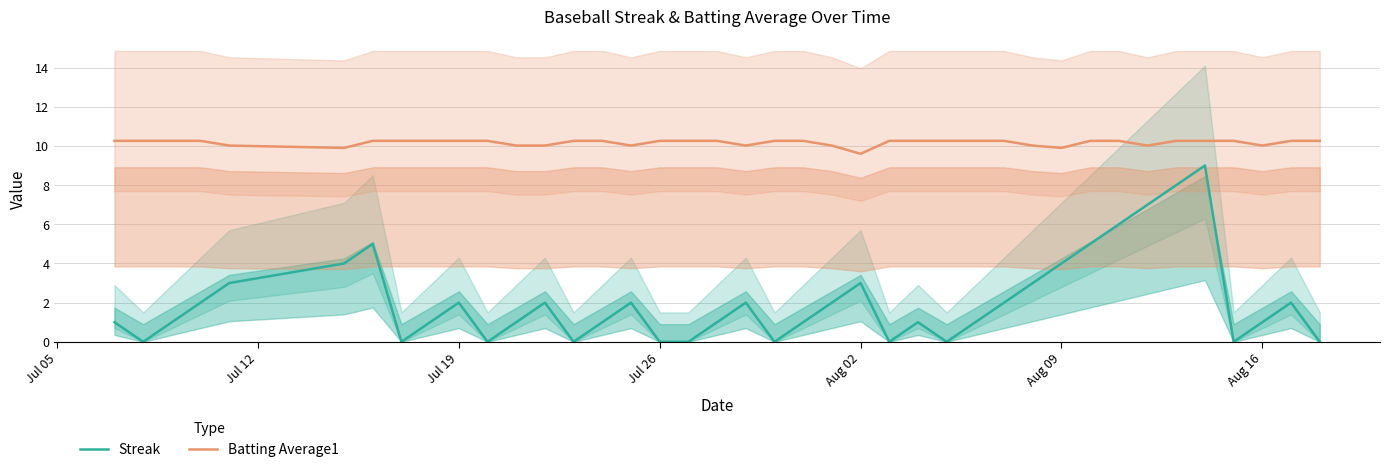

True or false: Batting Average1 and Streak cross at least once.

False